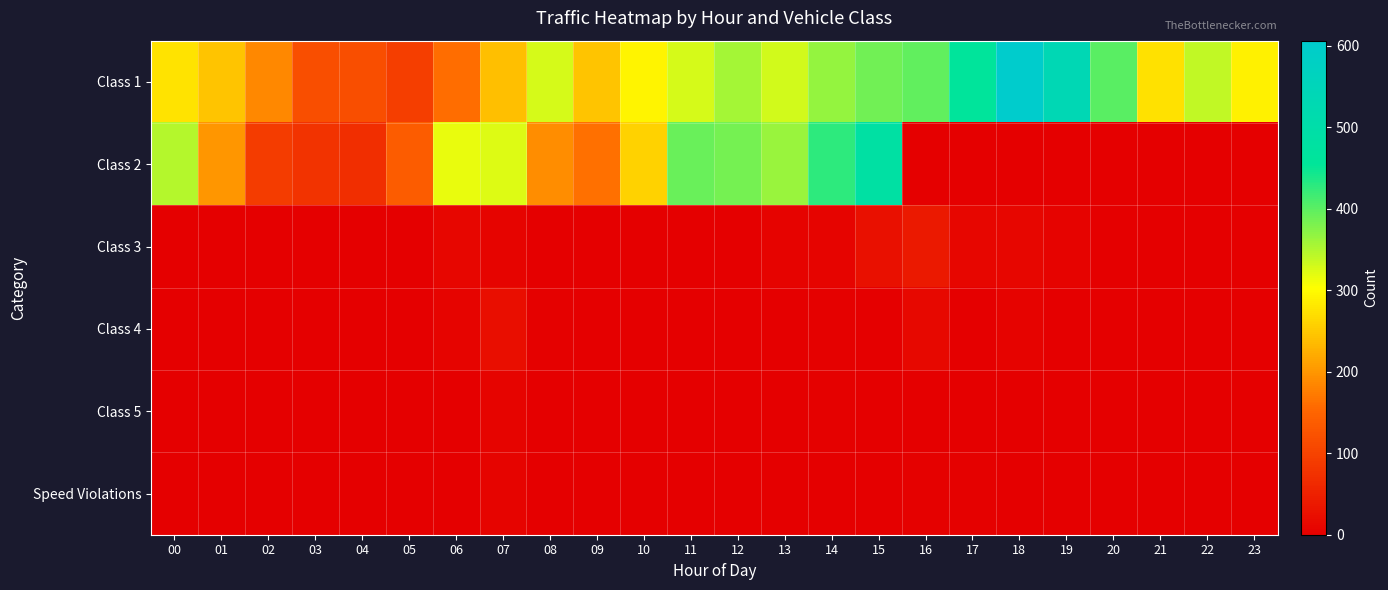

What is the difference between the highest and lowest values at 03?

117